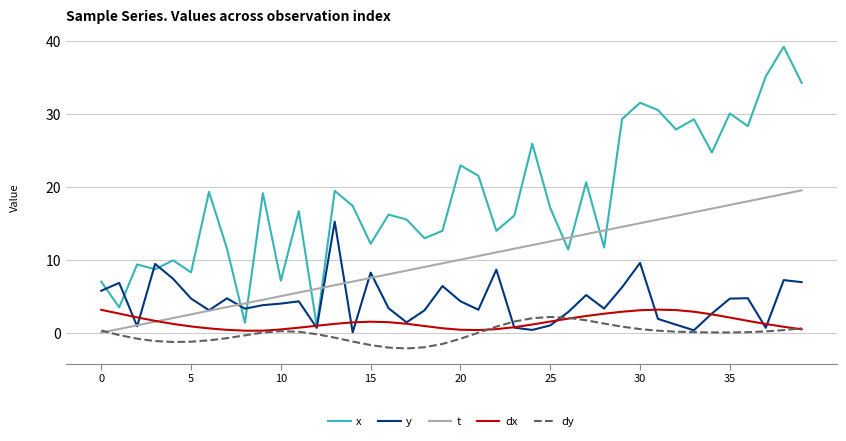

True or false: t and x cross at least once.

True